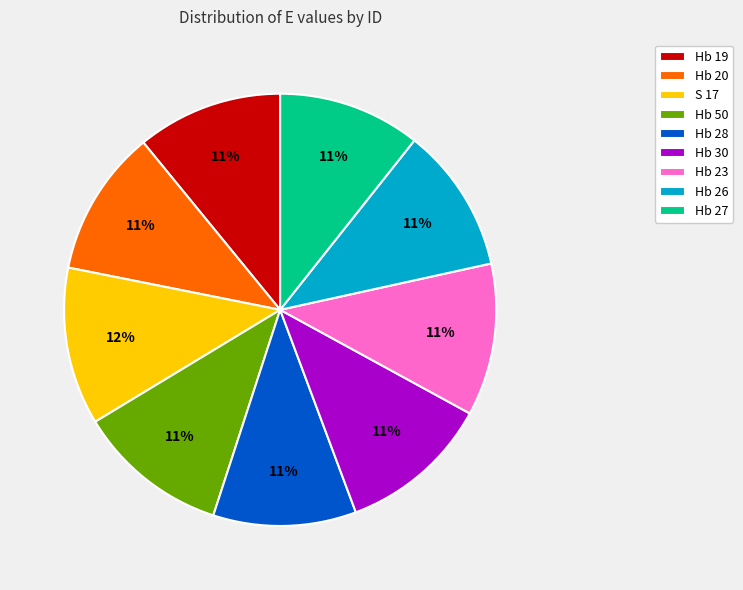

Do Hb 26 and Hb 23 together represent more than half of the pie?

No